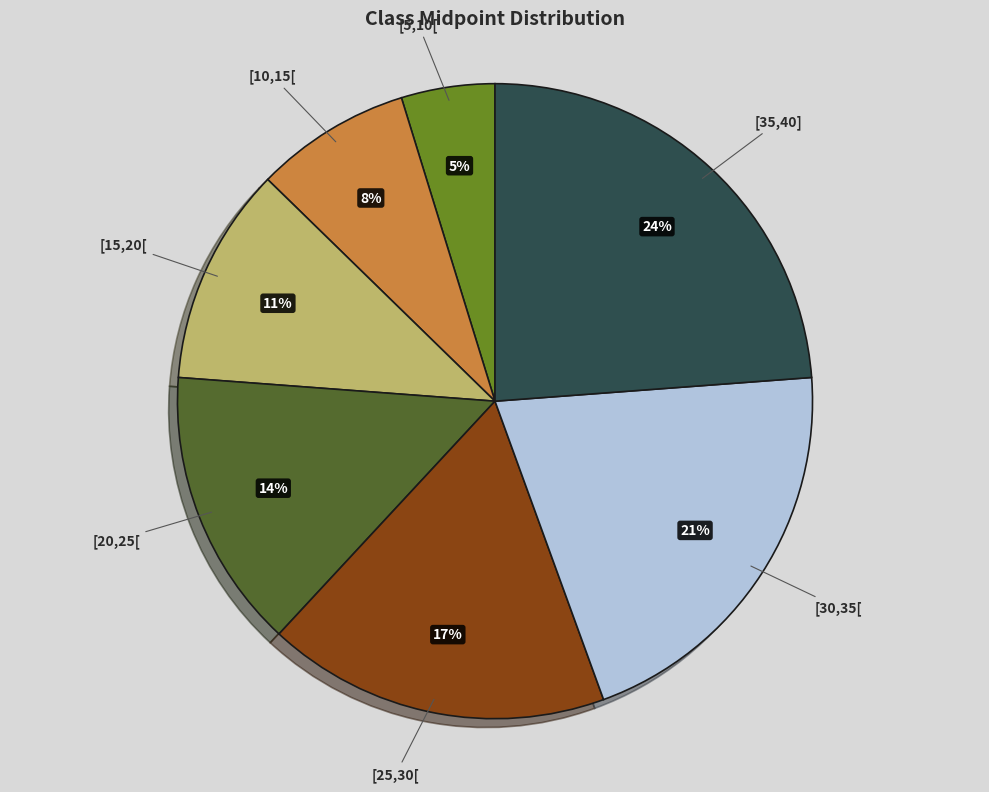

Is it true that [25,30[ is 28% of the pie?

False